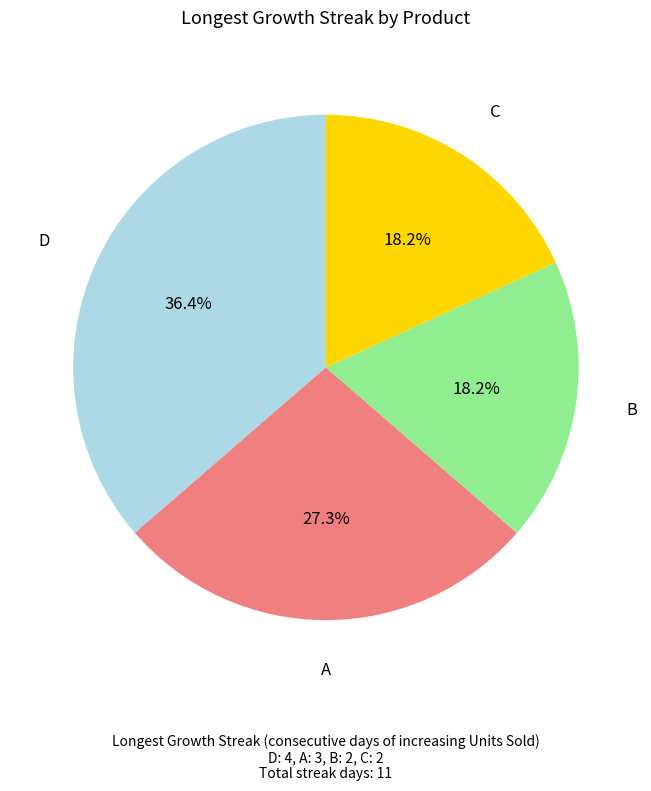

What percentage is NOT represented by A?

72.7%